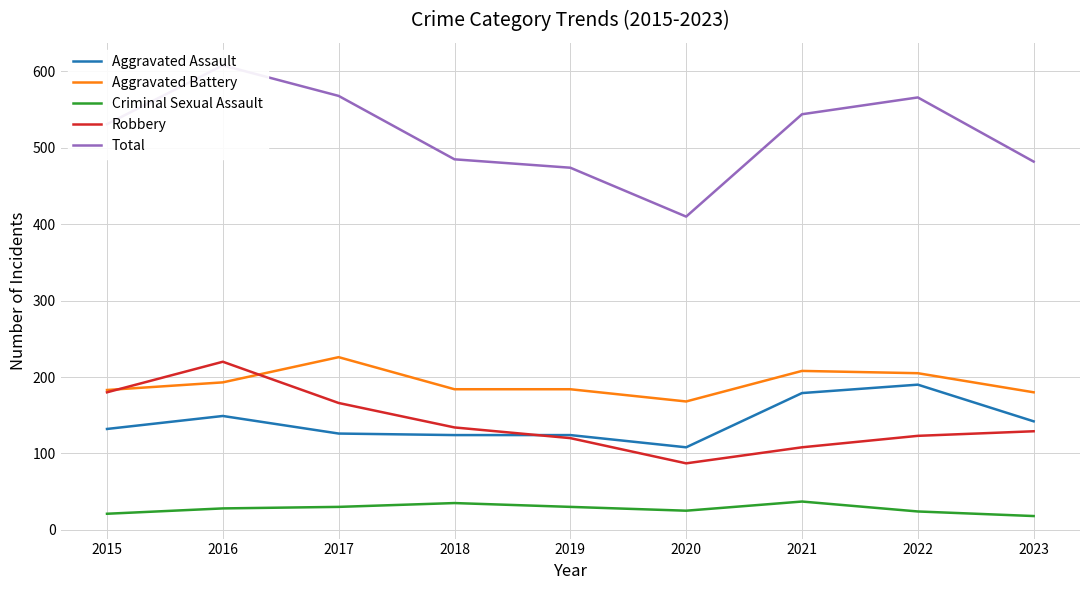

Where does the Total series first go above 531?

2016